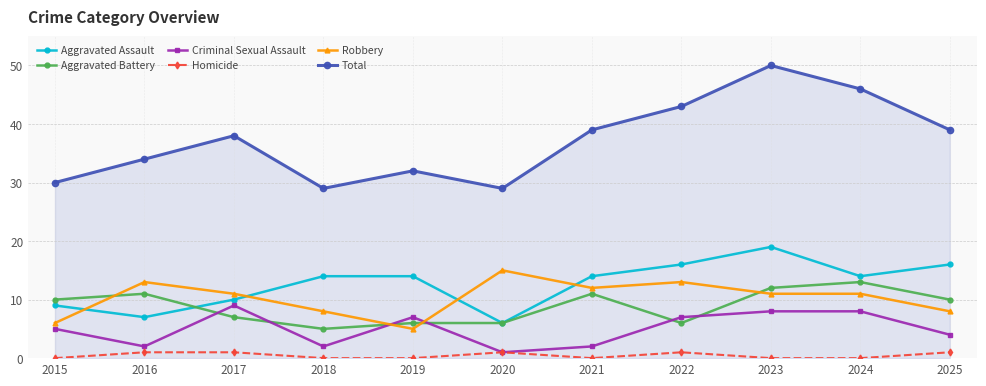

The Aggravated Assault series shows 19 at 2023. True or false?

True